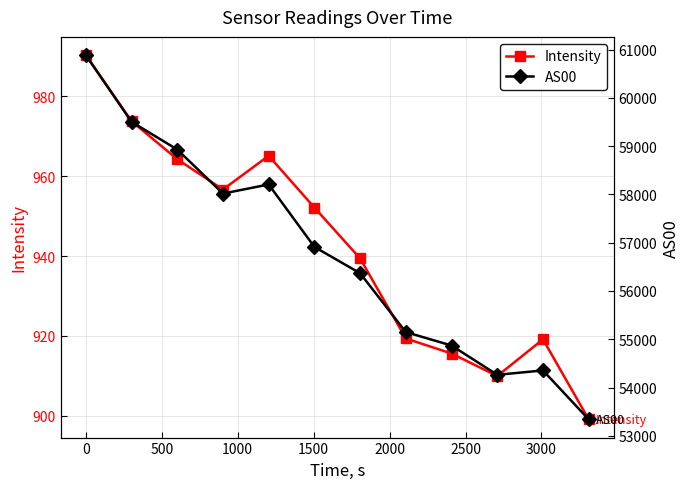

True or false: Intensity and AS00 cross at least once.

False